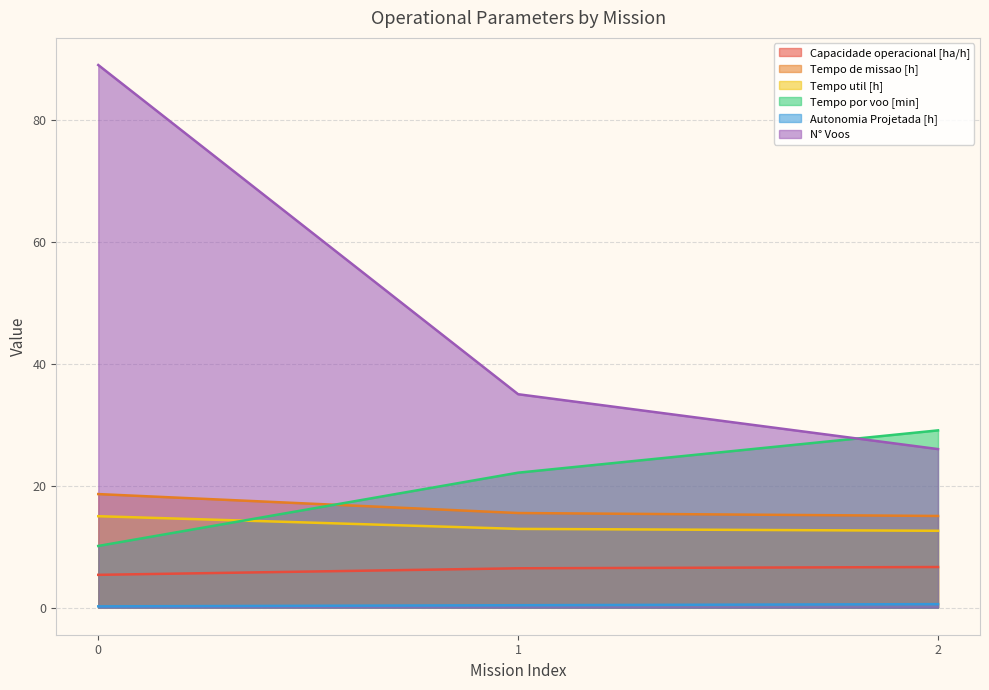

Between 0 and 2, which series saw the biggest shift?

N° Voos